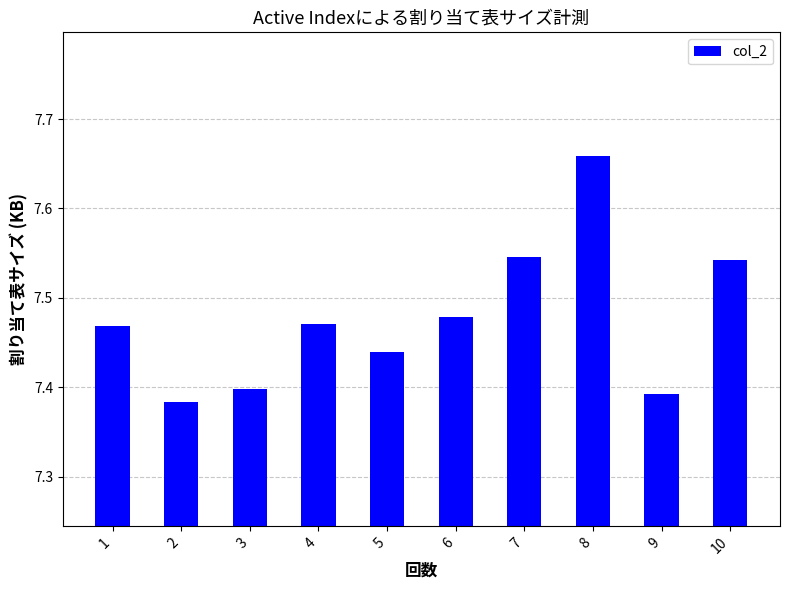

The value at 10 is 12.1. True or false?

False